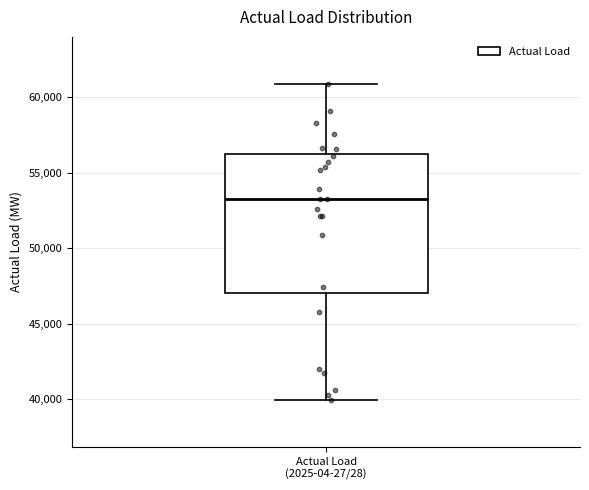

Where does the upper whisker of the box for Actual Load (2025-04-27/28) end on the y-axis? The values are not printed on the chart, so give them approximately, as read against the axis.

61000